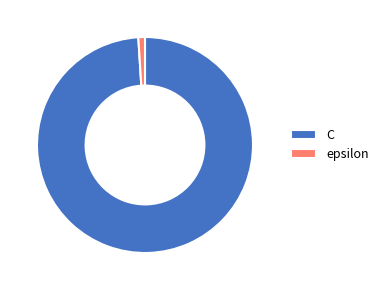

Combined, do C and epsilon account for over 50%?

Yes